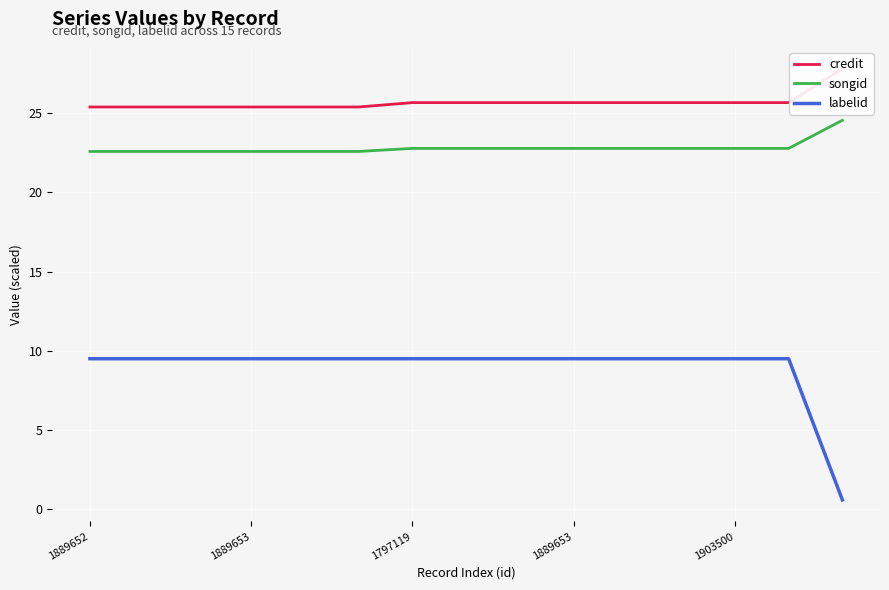

True or false: labelid has more than 0 interior local peaks.

False